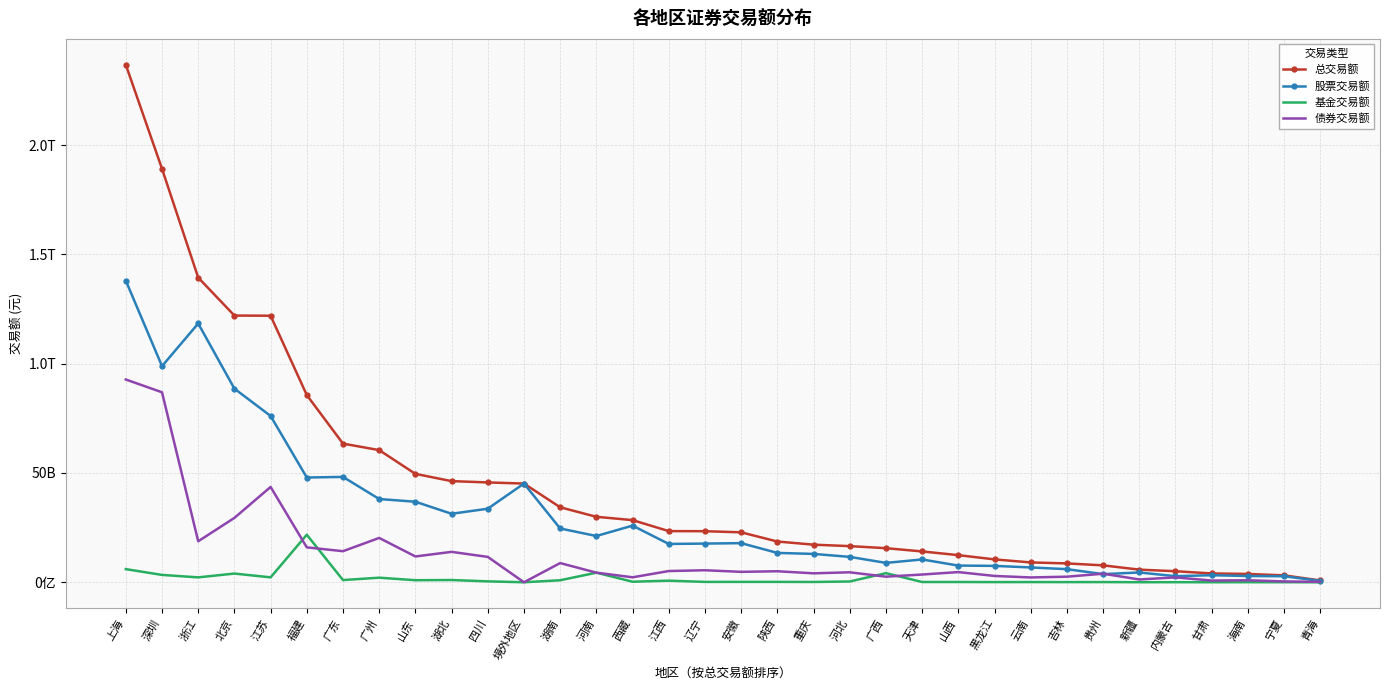

List the series in order of their peak value, lowest first.

基金交易额, 债券交易额, 股票交易额, 总交易额